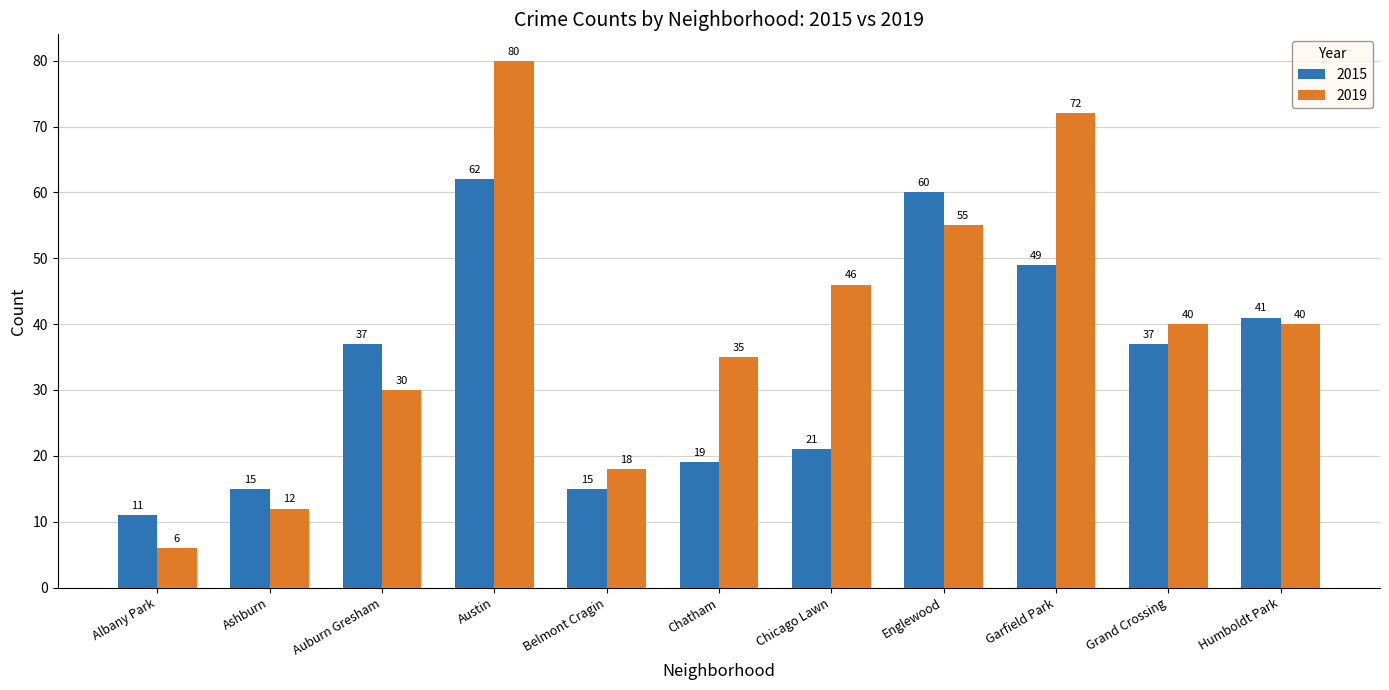

Read the 2015 value at Ashburn, to the nearest 10.

20